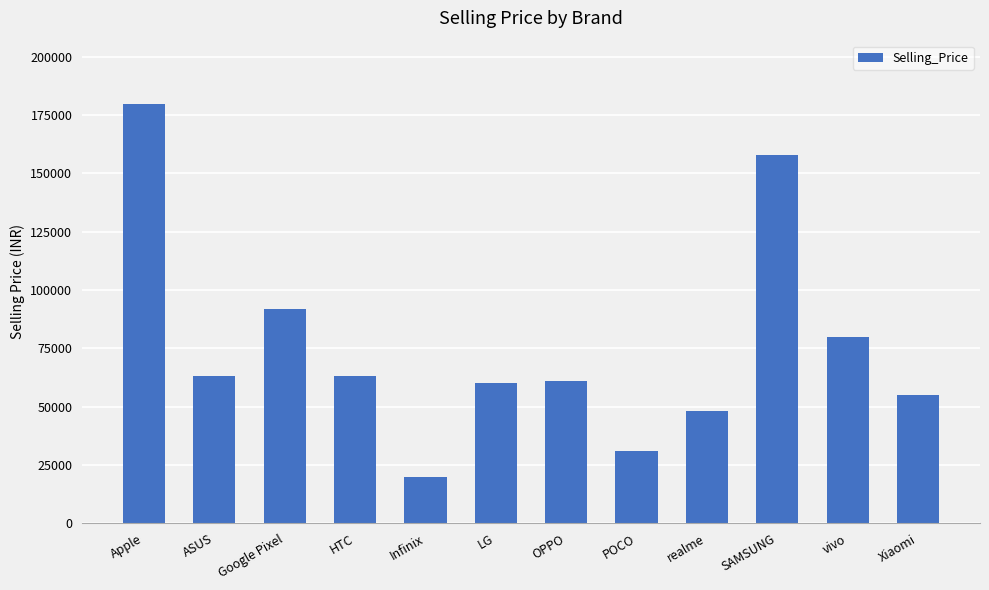

How many data points are less than 62990?

6